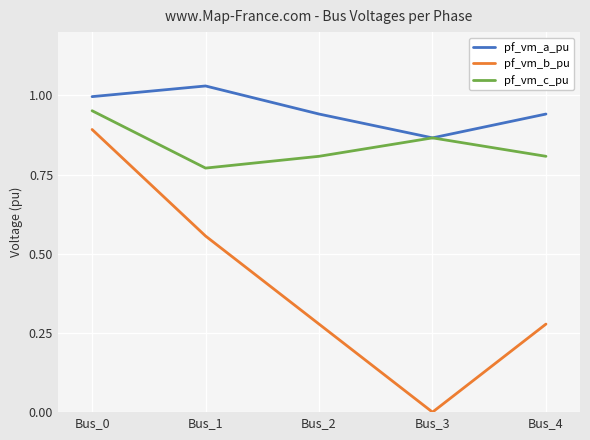

At which label does pf_vm_c_pu reach its peak?

Bus_0